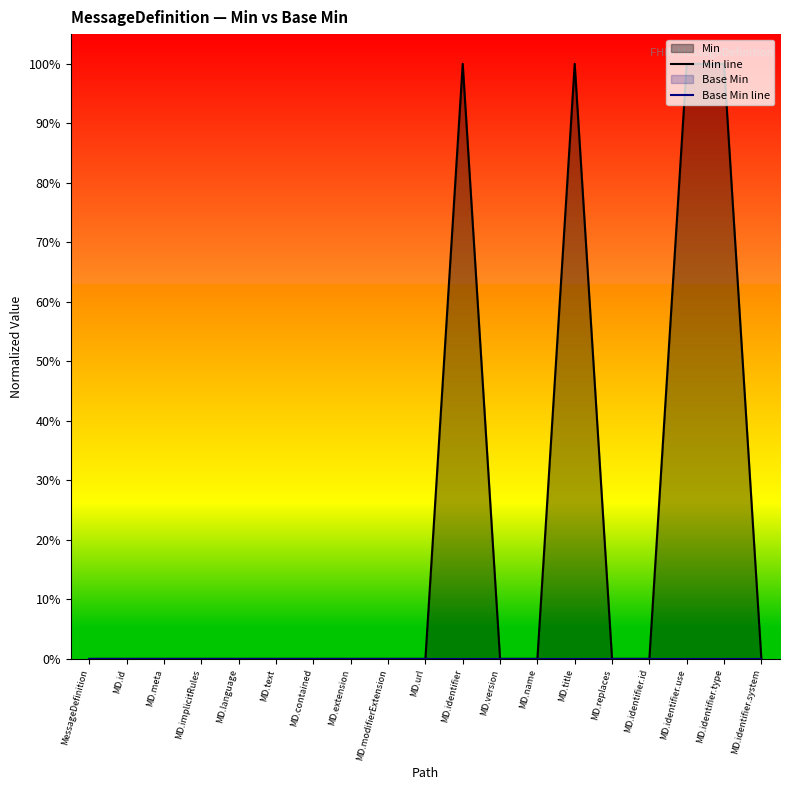

Does the chart display data point markers on the line(s)?

No